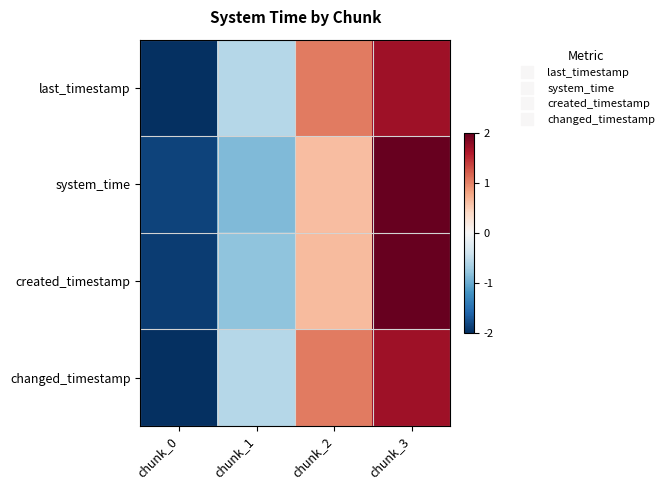

Reading right to left, list all the values displayed in this chart.

last_timestamp: chunk_3=1.7	chunk_2=1.0	chunk_1=-0.6	chunk_0=-2.2
system_time: chunk_3=2.1	chunk_2=0.6	chunk_1=-0.9	chunk_0=-1.8
created_timestamp: chunk_3=2.1	chunk_2=0.6	chunk_1=-0.8	chunk_0=-1.9
changed_timestamp: chunk_3=1.7	chunk_2=1.0	chunk_1=-0.6	chunk_0=-2.2